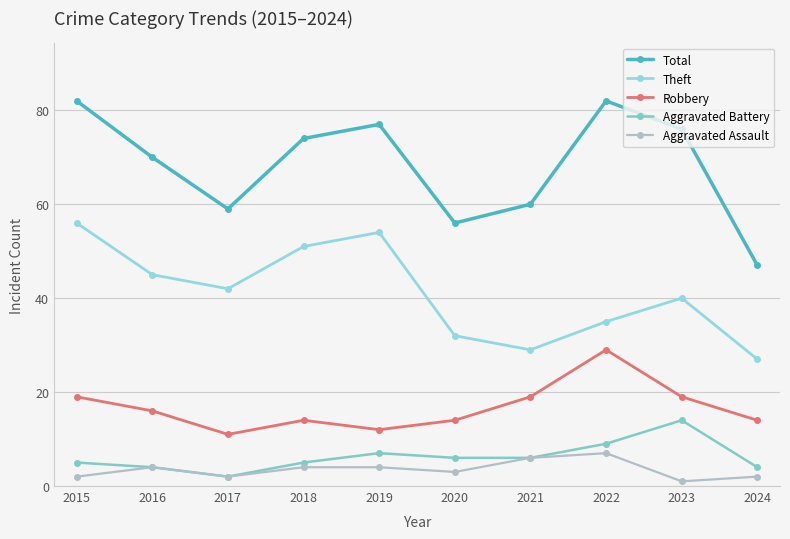

Which category has the highest value across all series?

2015